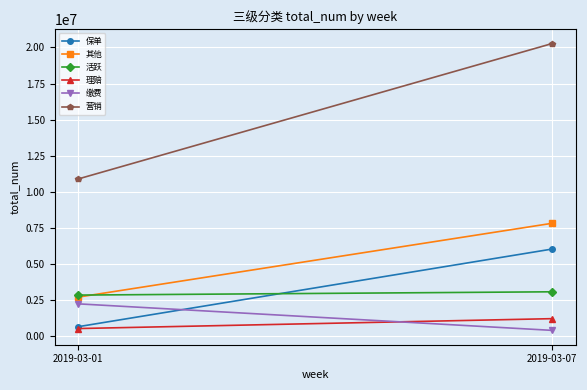

At how many categories does at least one series exceed 9875953?

2